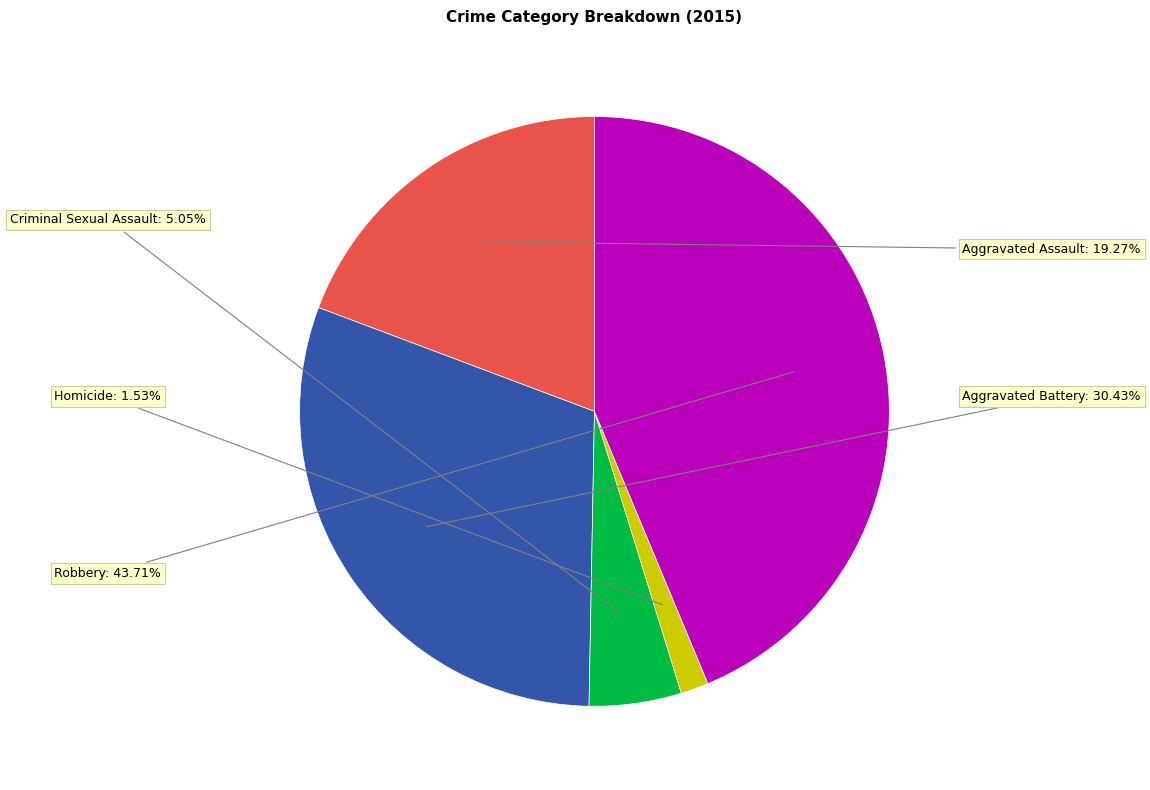

Rank the categories by value from highest to lowest.

Robbery, Aggravated Battery, Aggravated Assault, Criminal Sexual Assault, Homicide